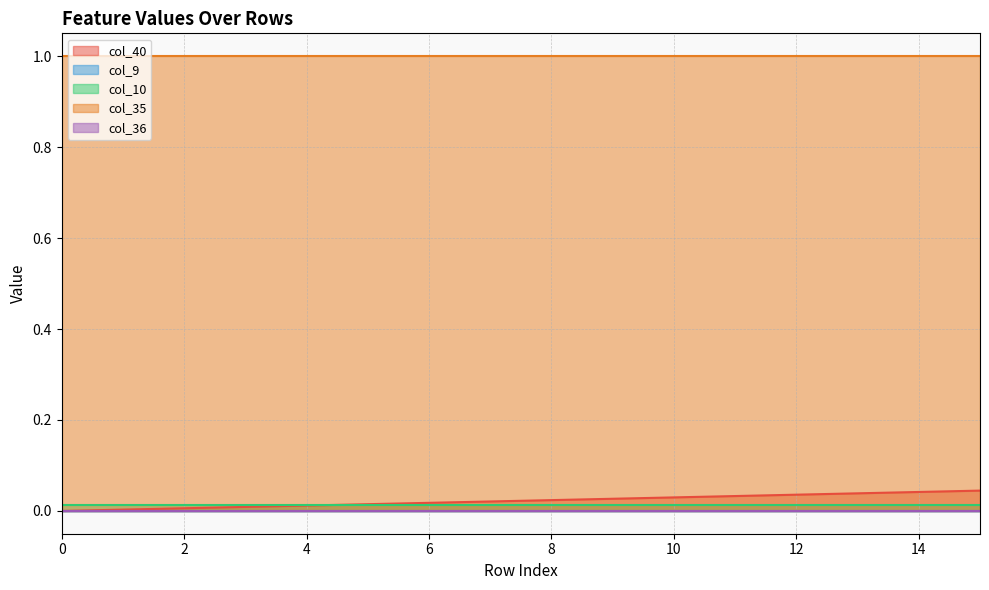

Count the number of categories in the chart.

16